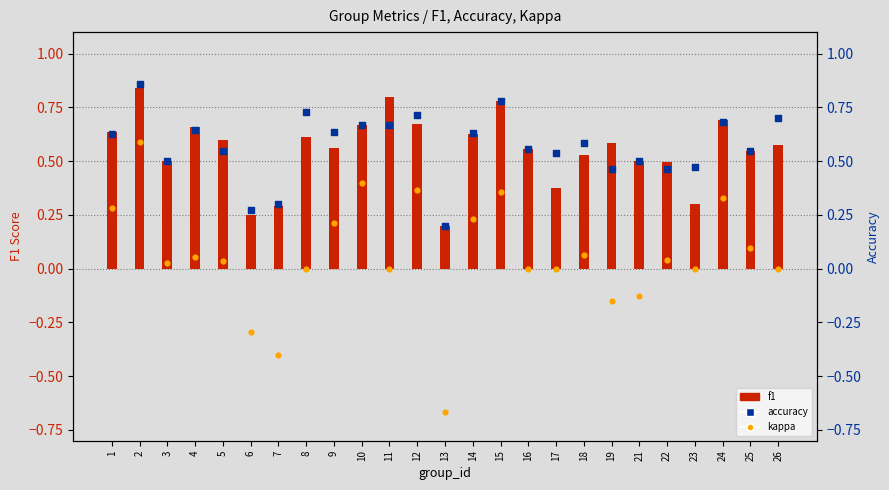

Which series reaches the maximum Y coordinate?

accuracy